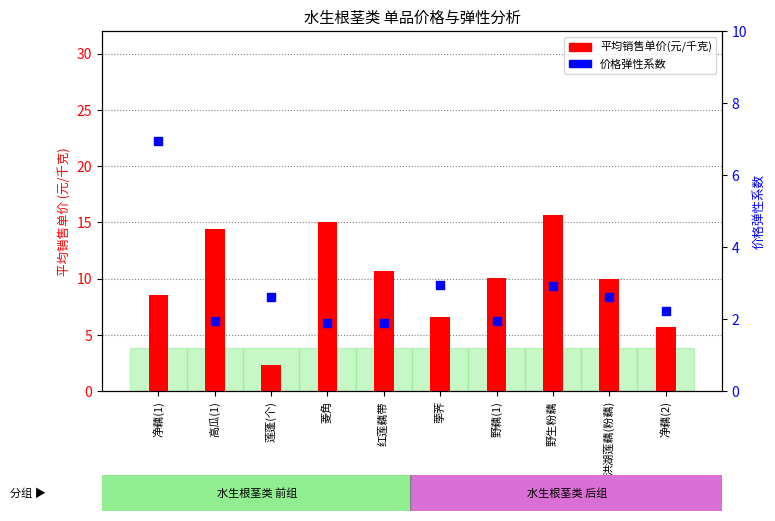

Which series has the widest spread of Y values?

平均销售单价(元/千克)